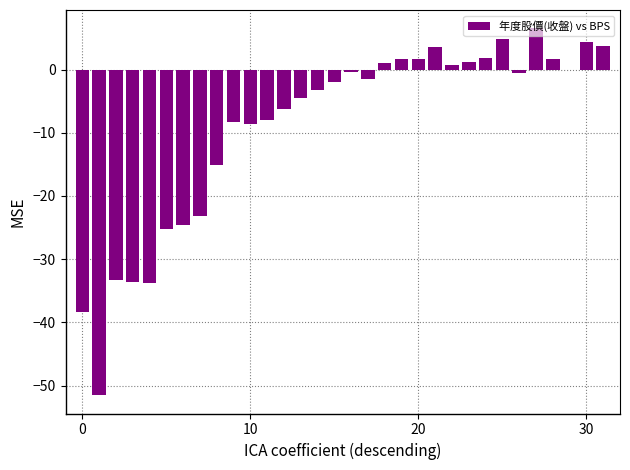

What is the sum of all values?

-289.7